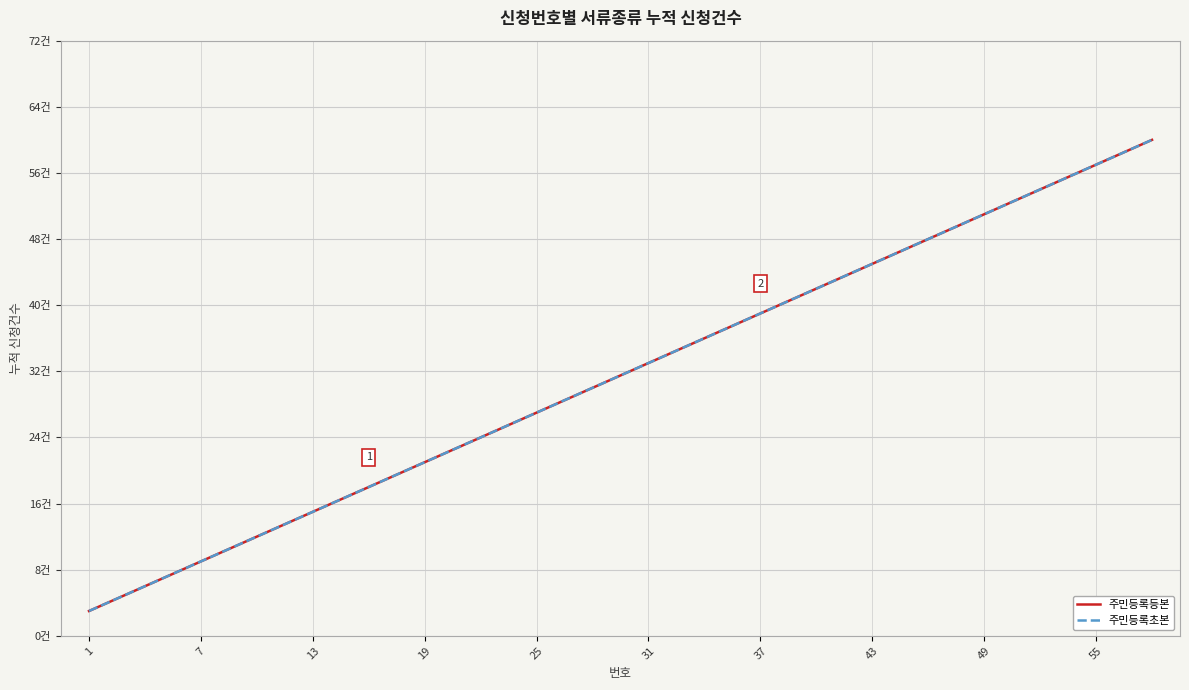

What is the value of the 주민등록초본 point at the 12th from the left?

36